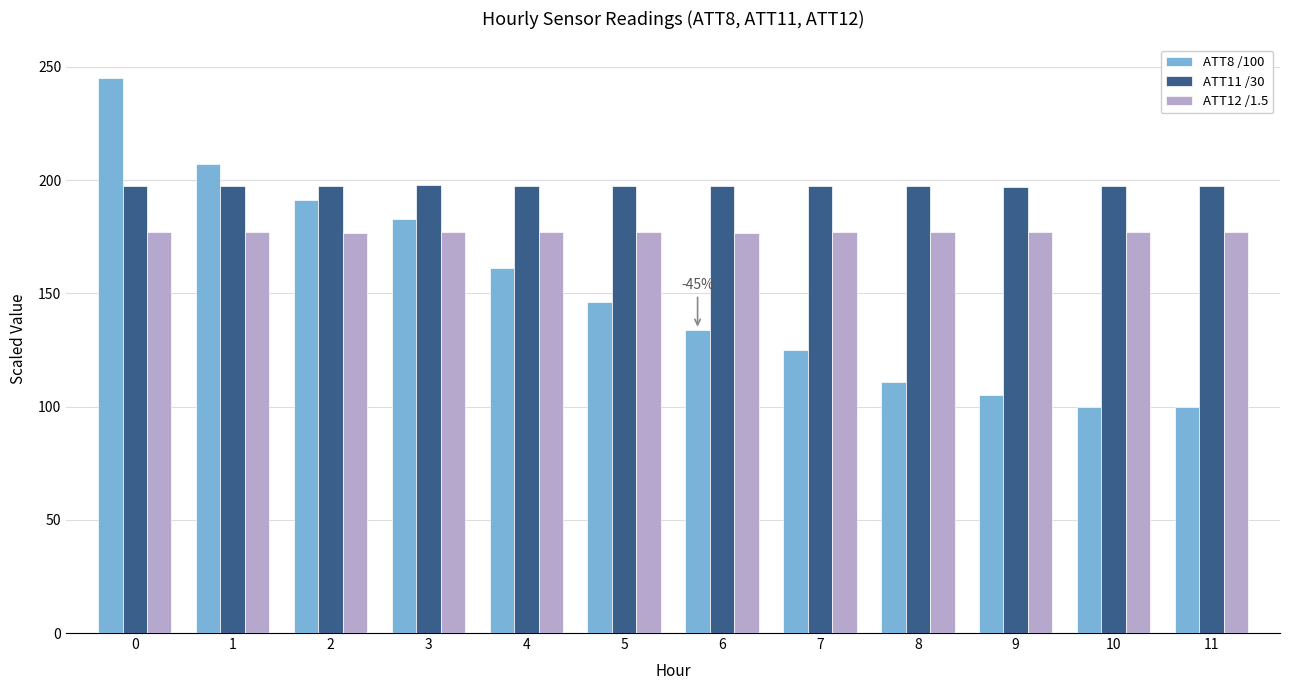

True or false: ATT12 /1.5 has a value of 177.0 at 9.

True